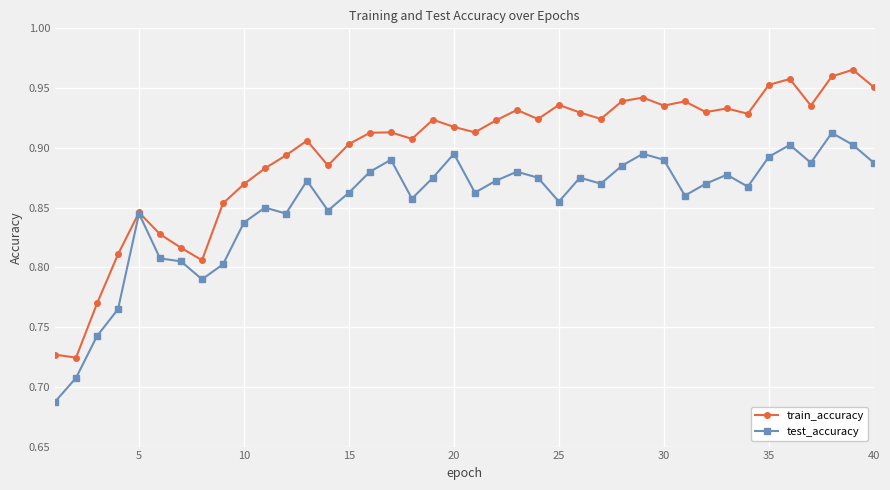

True or false: train_accuracy has more than 1 points higher than both neighbors.

True